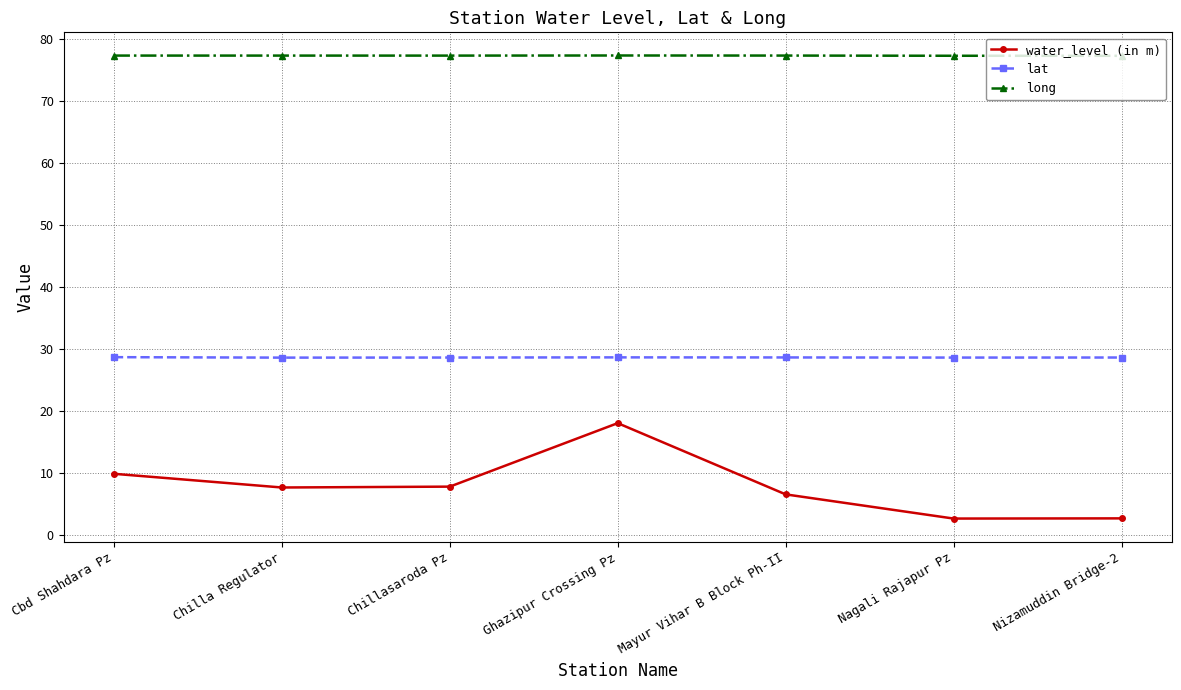

List the series in order of their overall mean, highest first.

long, lat, water_level (in m)